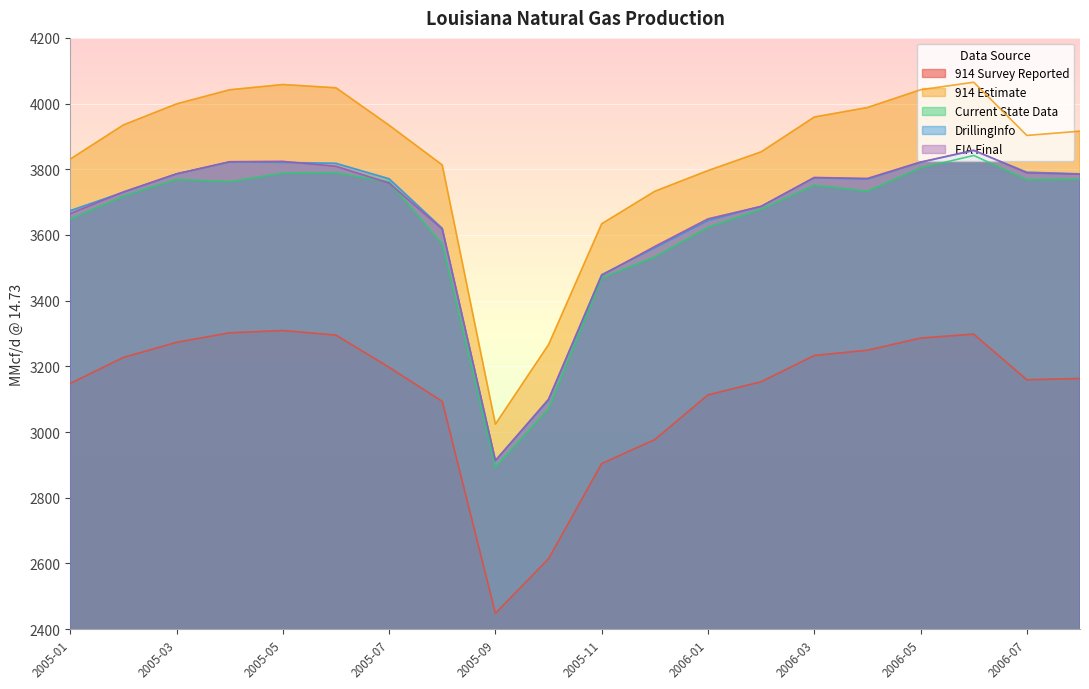

Which series has the largest range (max minus min)?

914 Estimate